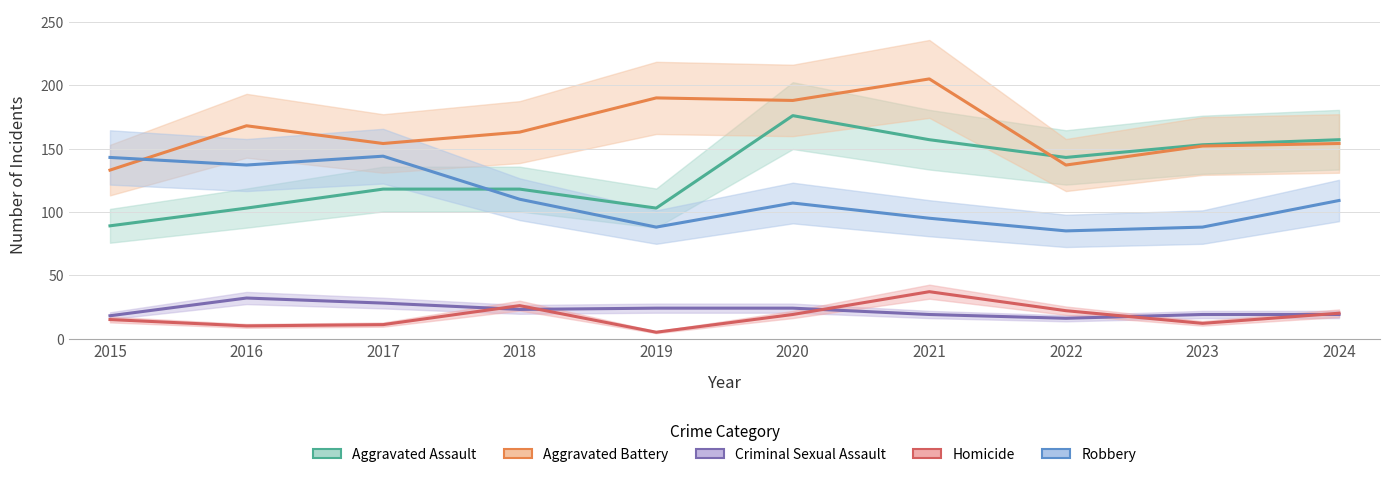

How many interior local valleys does the Criminal Sexual Assault series have?

2